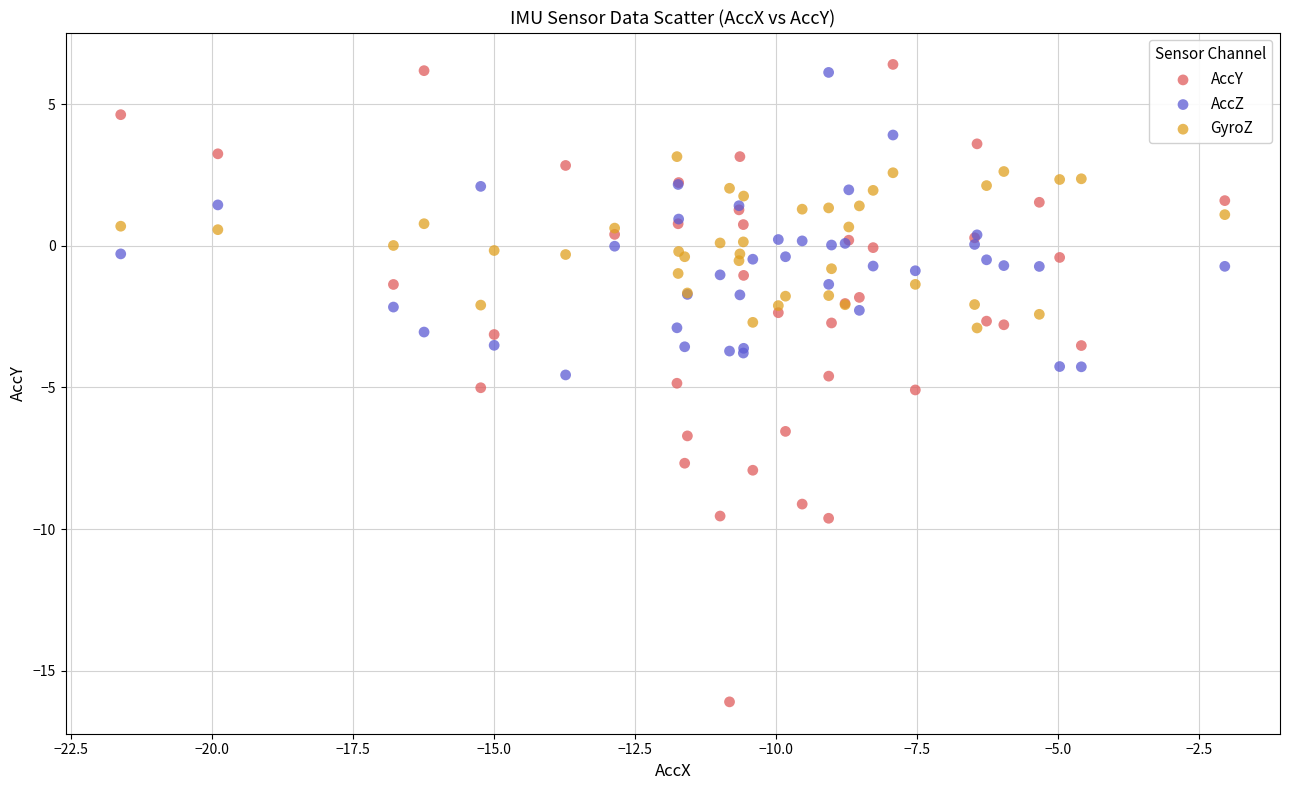

What are all the series names shown in the legend?

AccY, AccZ, GyroZ